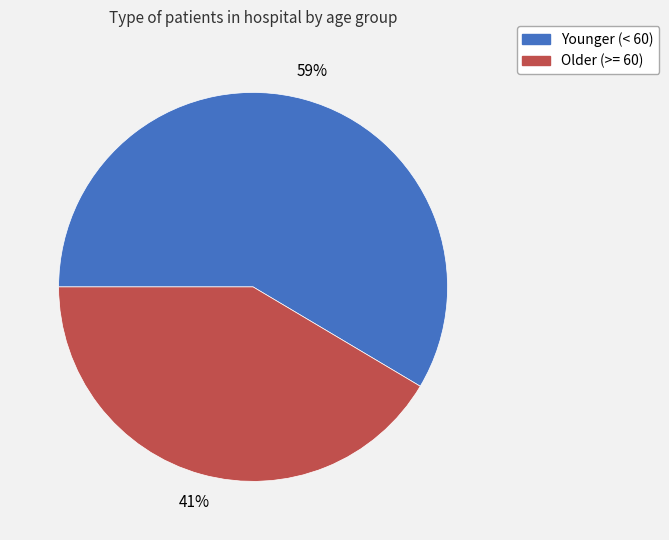

Is there a majority slice in this chart?

Yes